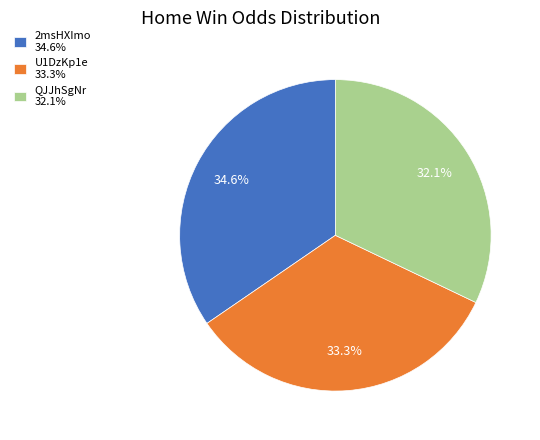

Approximately how many times larger is the value at U1DzKp1e compared to QJJhSgNr?

1.0